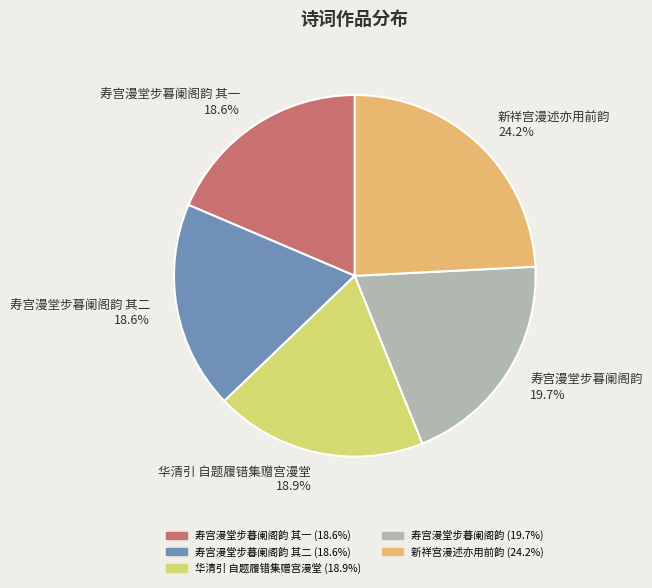

Which category has the biggest portion of the pie?

新祥宫漫述亦用前韵 24.2%